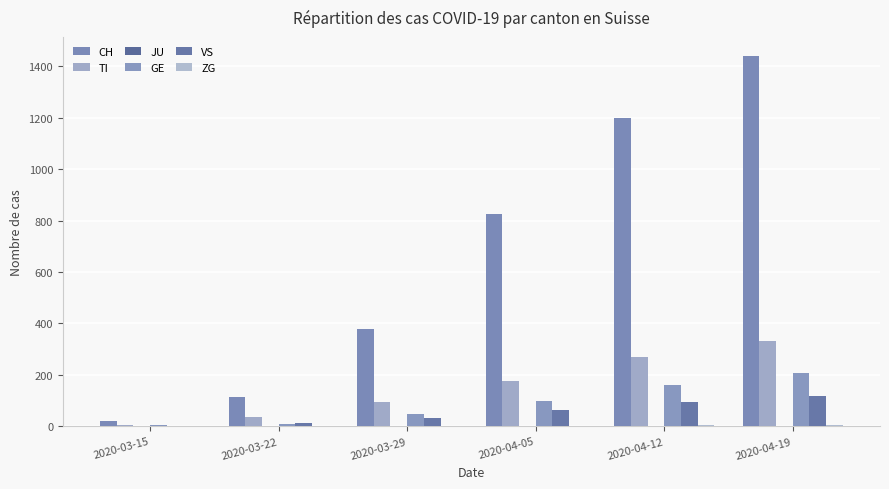

What is the spread (max minus min) of values at 2020-04-12?

1198